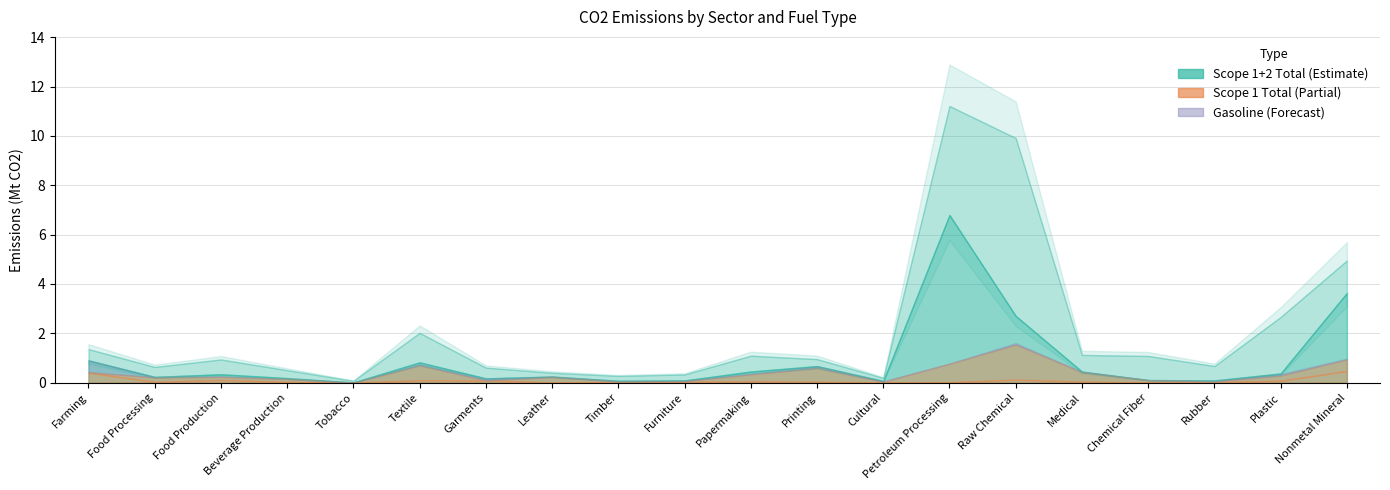

Between Papermaking and Textile, which is larger?

Textile